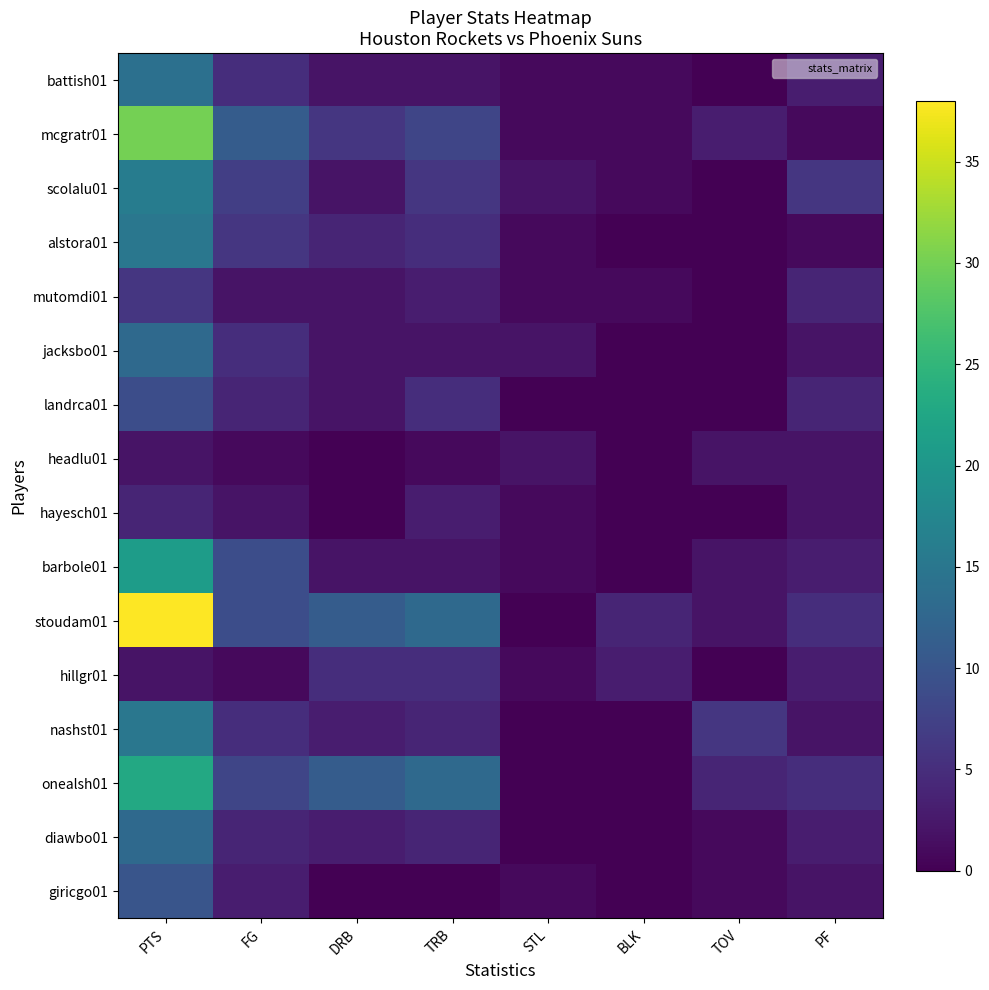

Which series has the largest range (max minus min)?

stoudam01